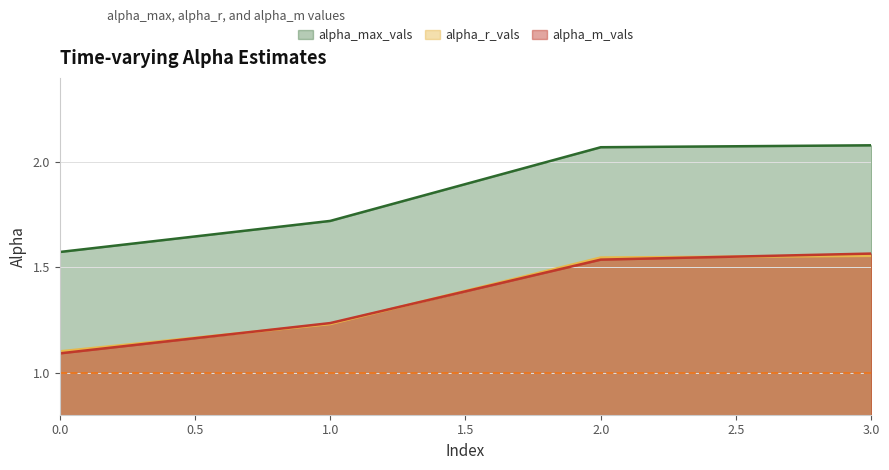

What is the difference between the maximum and second lowest values in the alpha_max_vals series?

0.4